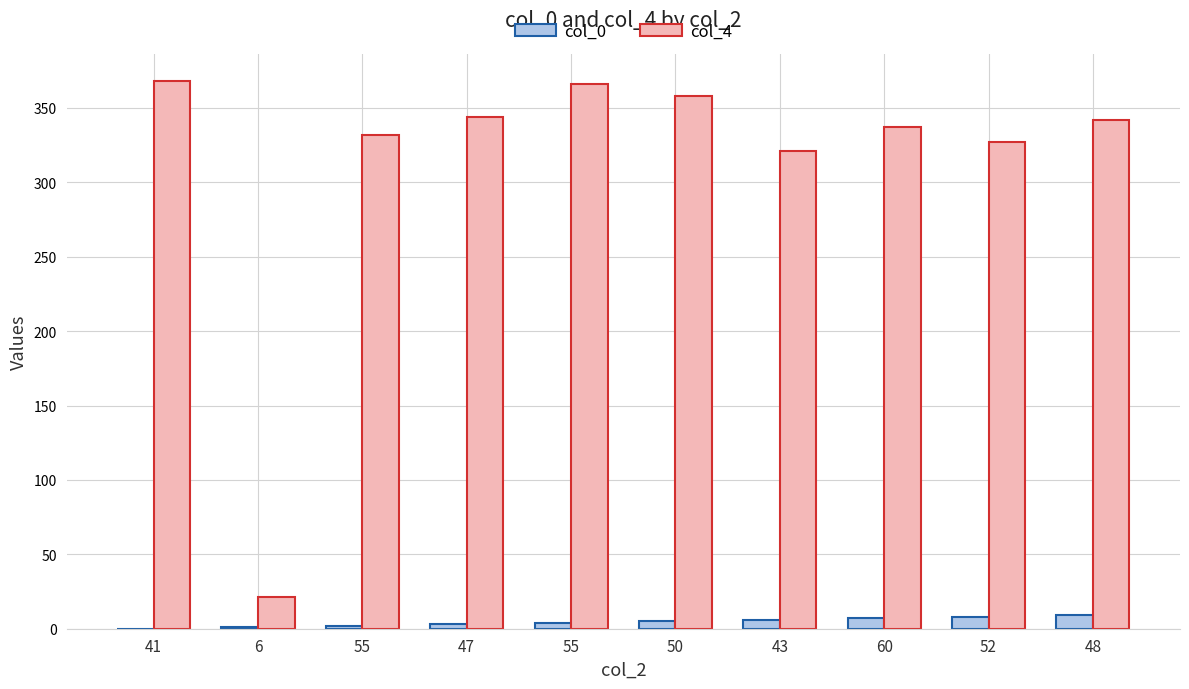

Is it true that col_0 equals 10 at 43?

False